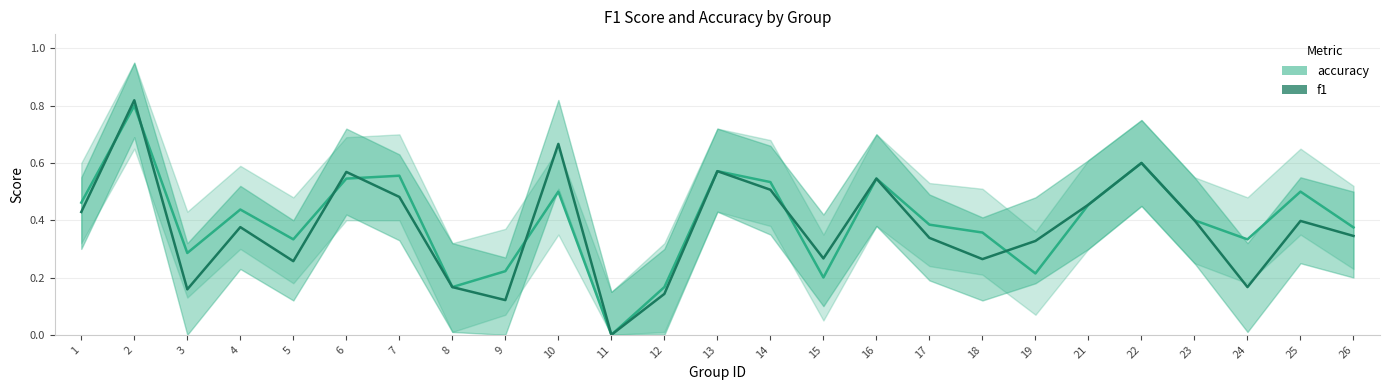

Reading right to left, what are all the values shown in this chart?

accuracy: 0.4	0.5	0.3	0.4	0.6	0.5	0.2	0.4	0.4	0.5	0.2	0.5	0.6	0.2	0.0	0.5	0.2	0.2	0.6	0.5	0.3	0.4	0.3	0.8	0.5
f1: 0.3	0.4	0.2	0.4	0.6	0.5	0.3	0.3	0.3	0.5	0.3	0.5	0.6	0.1	0.0	0.7	0.1	0.2	0.5	0.6	0.3	0.4	0.2	0.8	0.4